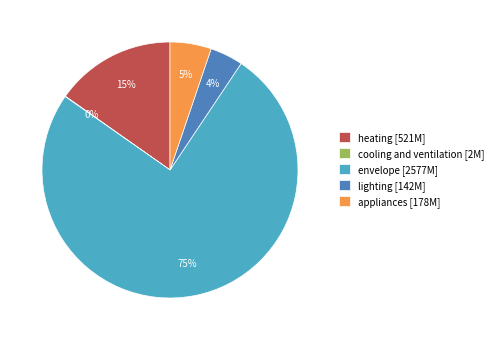

Between lighting [142M] and heating [521M], which is larger?

heating [521M]